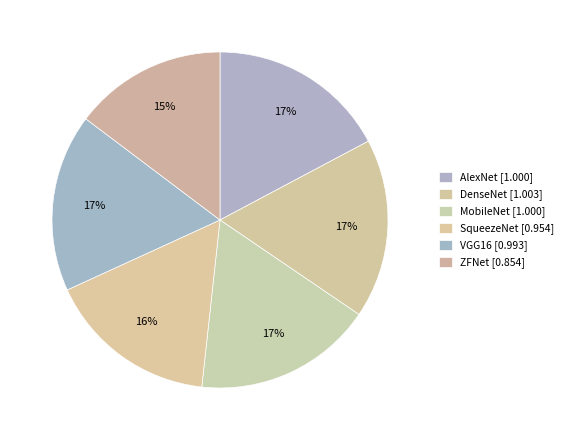

Which slice is the smallest?

ZFNet